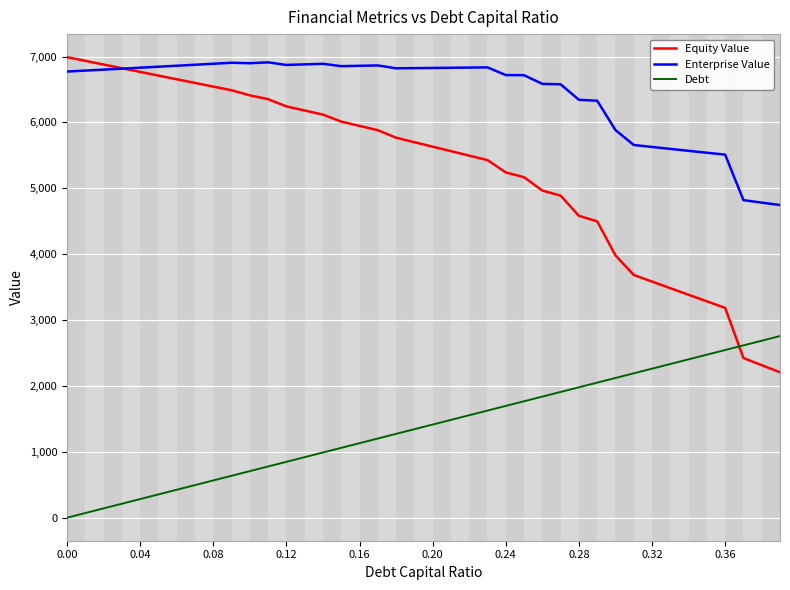

What is the difference between the maximum and second lowest values in the Debt series?

2686.4